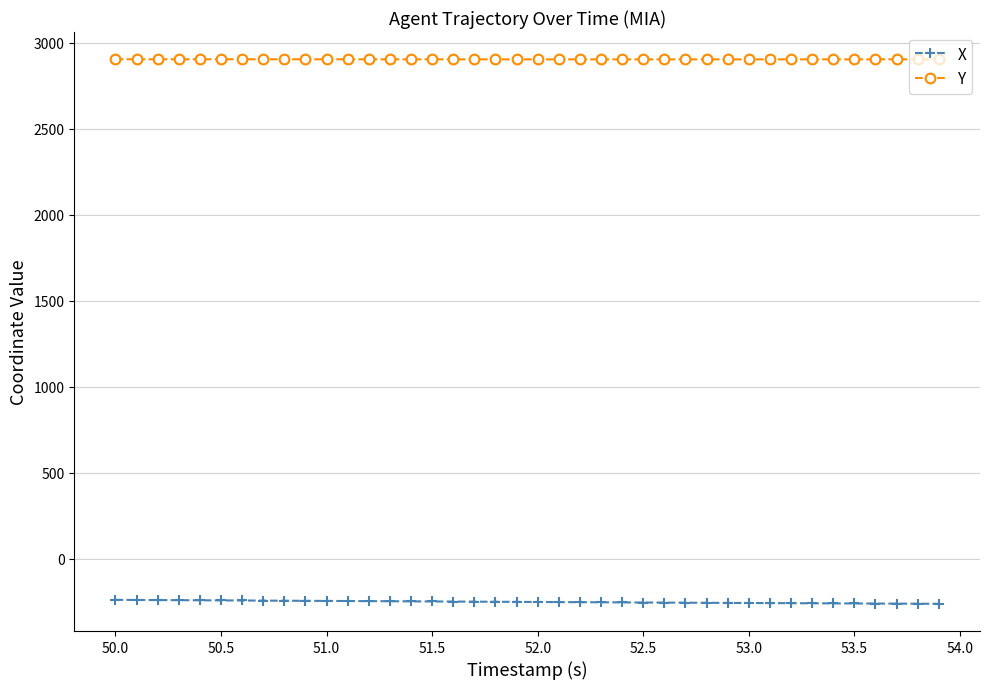

True or false: X and Y cross at least once.

False